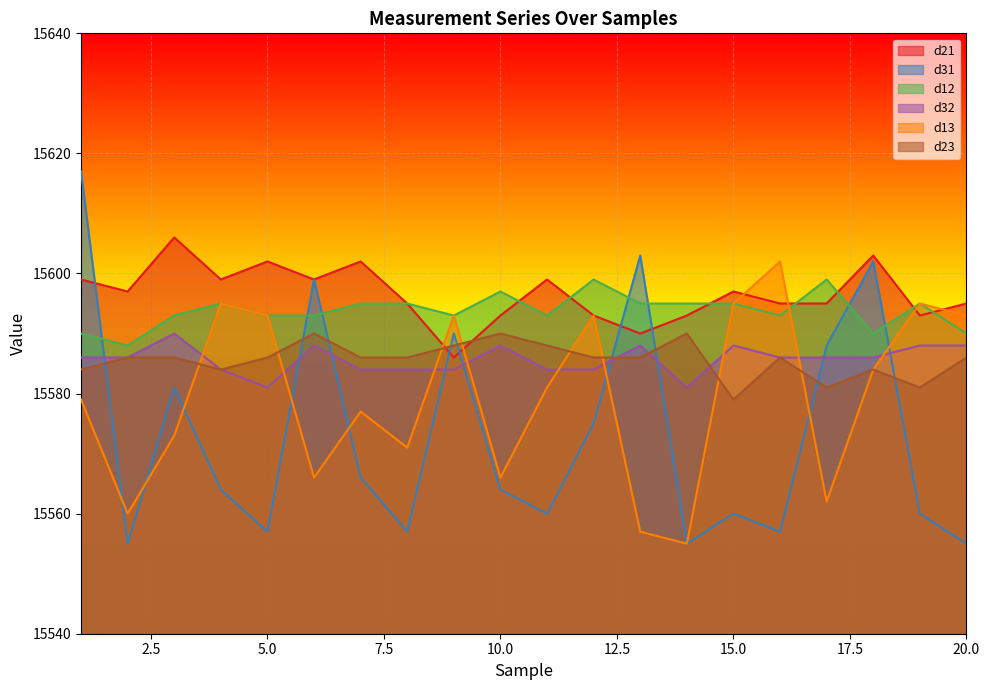

How many lines are shown in the chart?

6